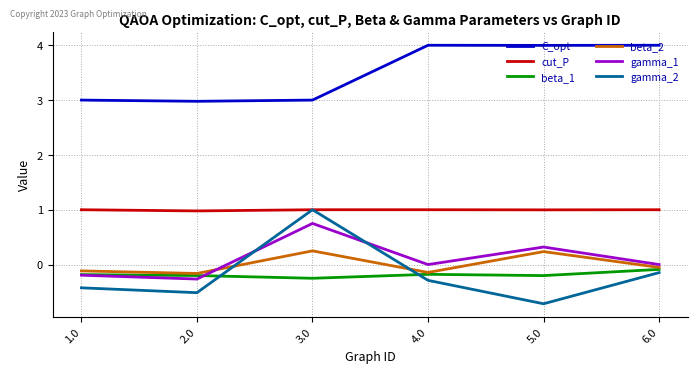

True or false: cut_P and beta_1 cross at least once.

False